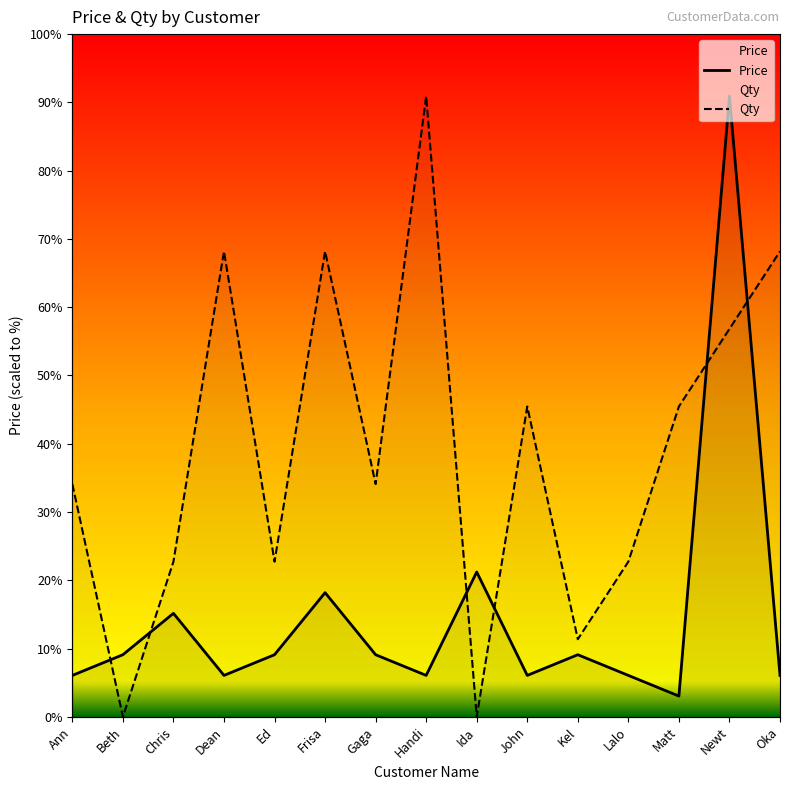

Does the chart have visible grid lines?

No